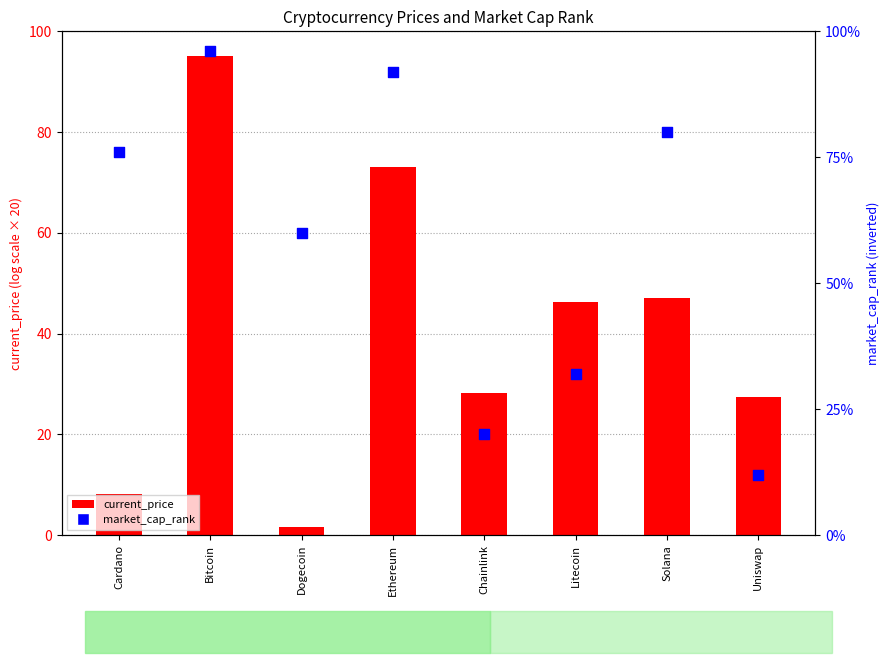

Which series reaches the minimum Y coordinate?

current_price (log scaled)